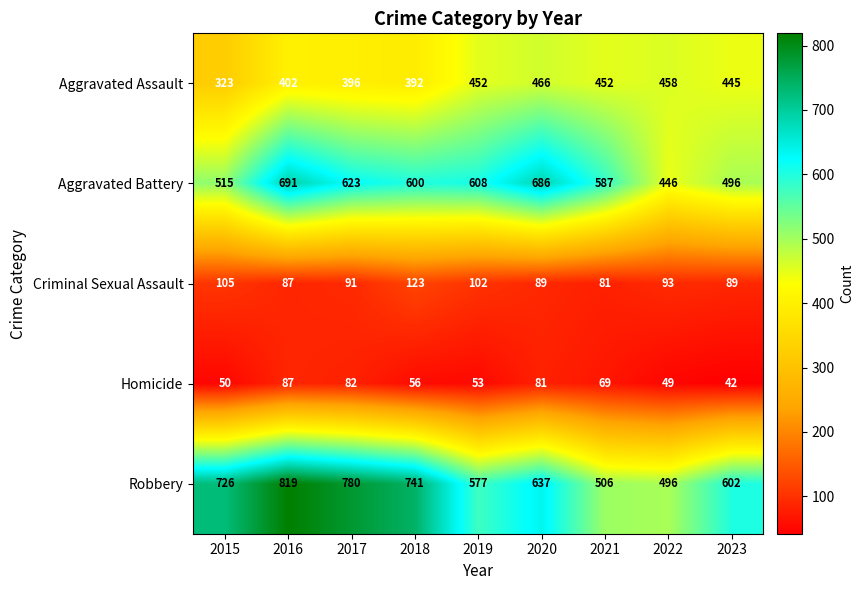

Which series changed the most between 2020 and 2021?

Robbery